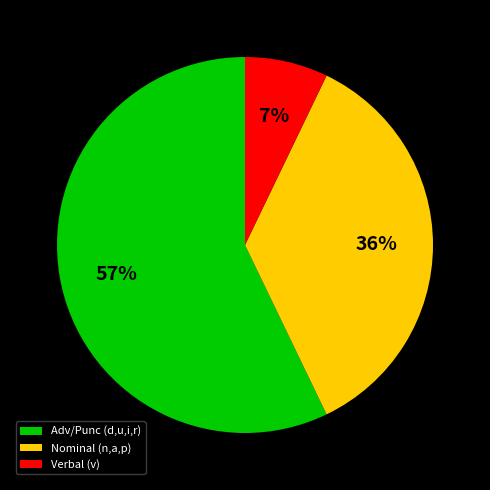

To the nearest percent, what percentage of the pie is Verbal (v)?

7%